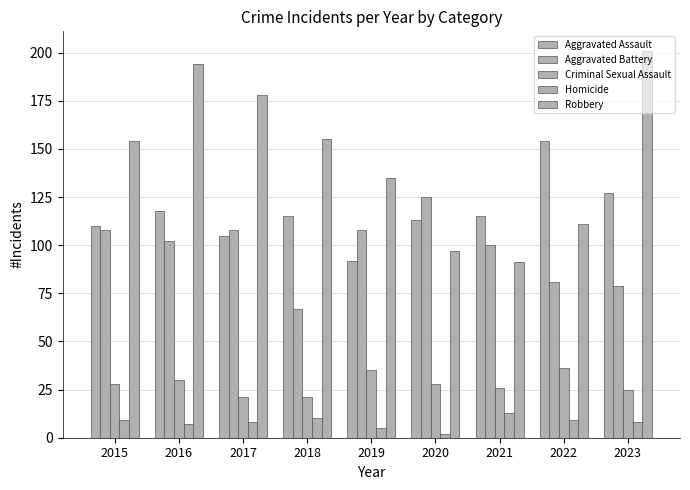

Which category has the highest value in the Criminal Sexual Assault series?

2022